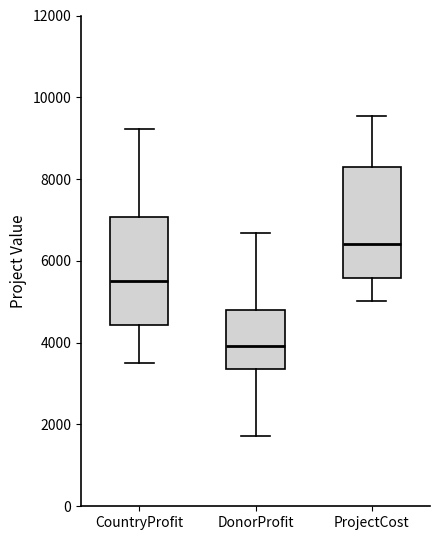

Which box's median line is the highest?

ProjectCost